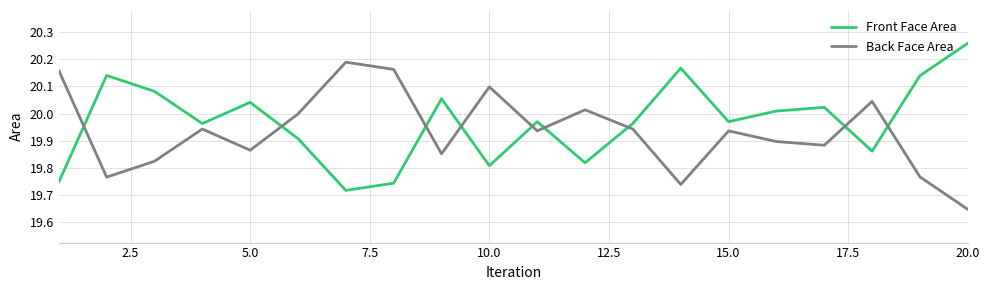

What is the difference between the maximum and minimum values in the Front Face Area series?

0.5